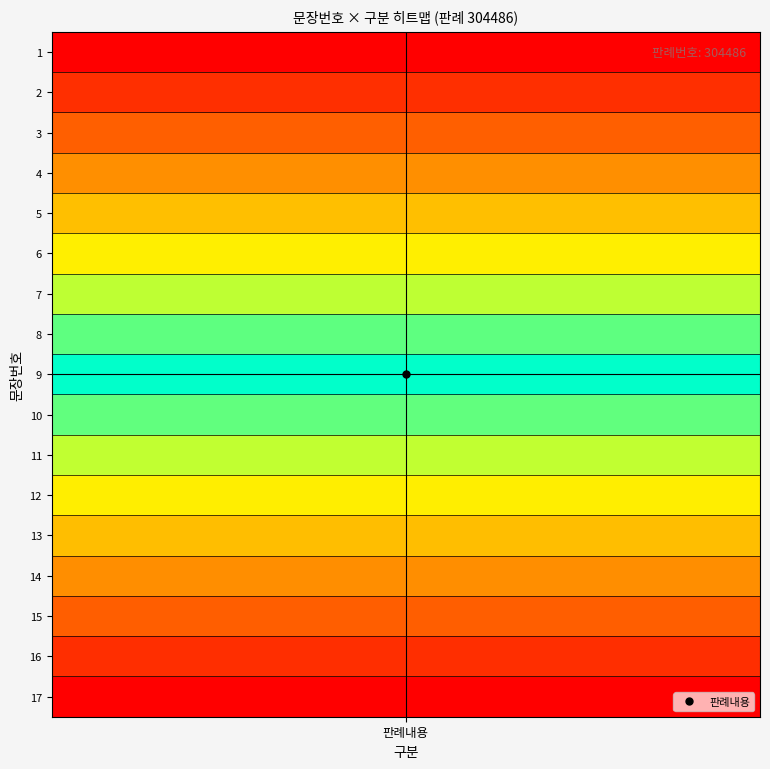

Reading left to right, list all the values displayed in this chart.

1	2	3	4	5	6	7	8	9	10	11	12	13	14	15	16	17